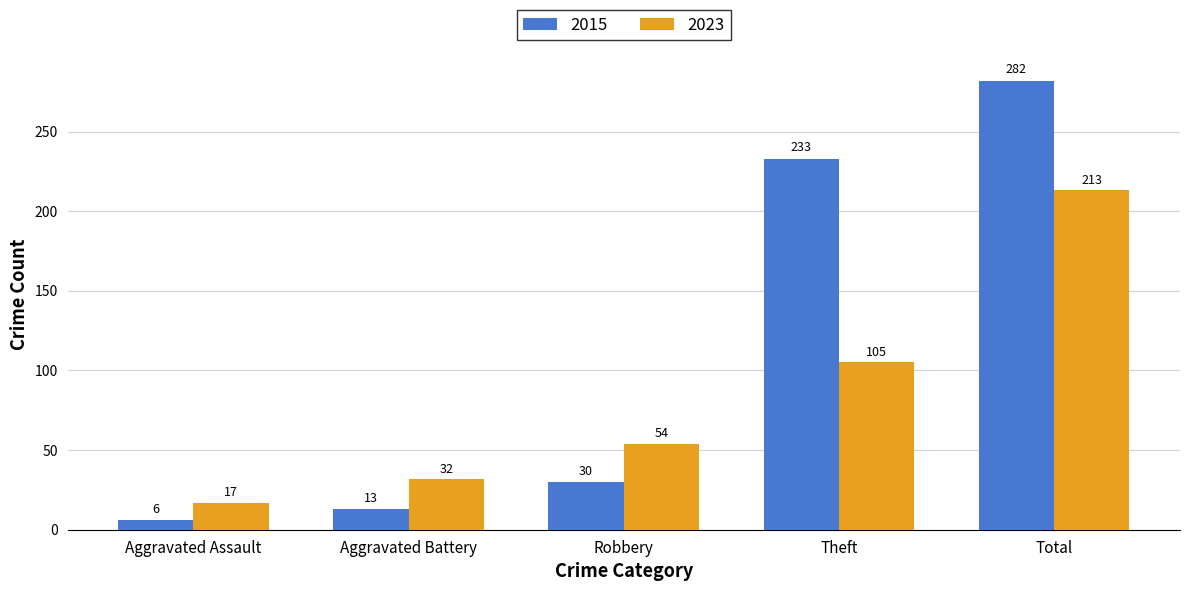

The 2015 series shows 30 at Robbery. True or false?

True